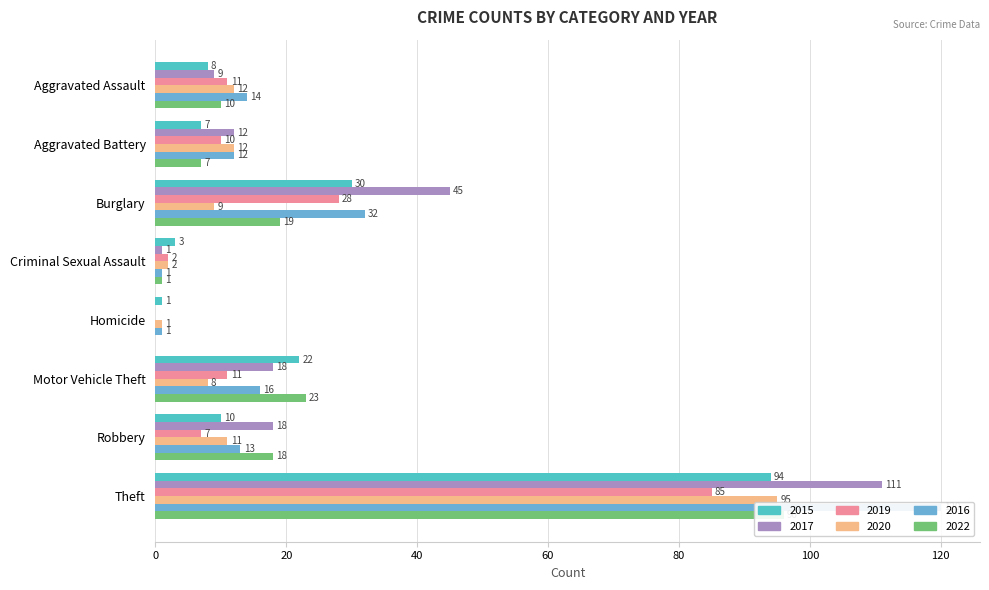

How many series are shown in this chart?

6